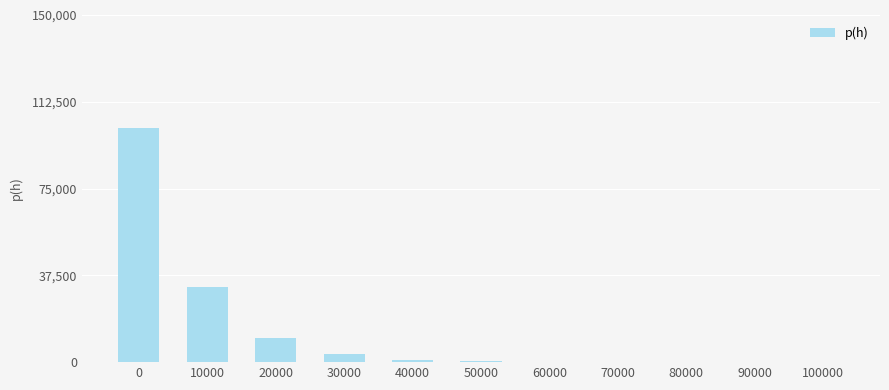

What is the greatest value displayed?

101308.0